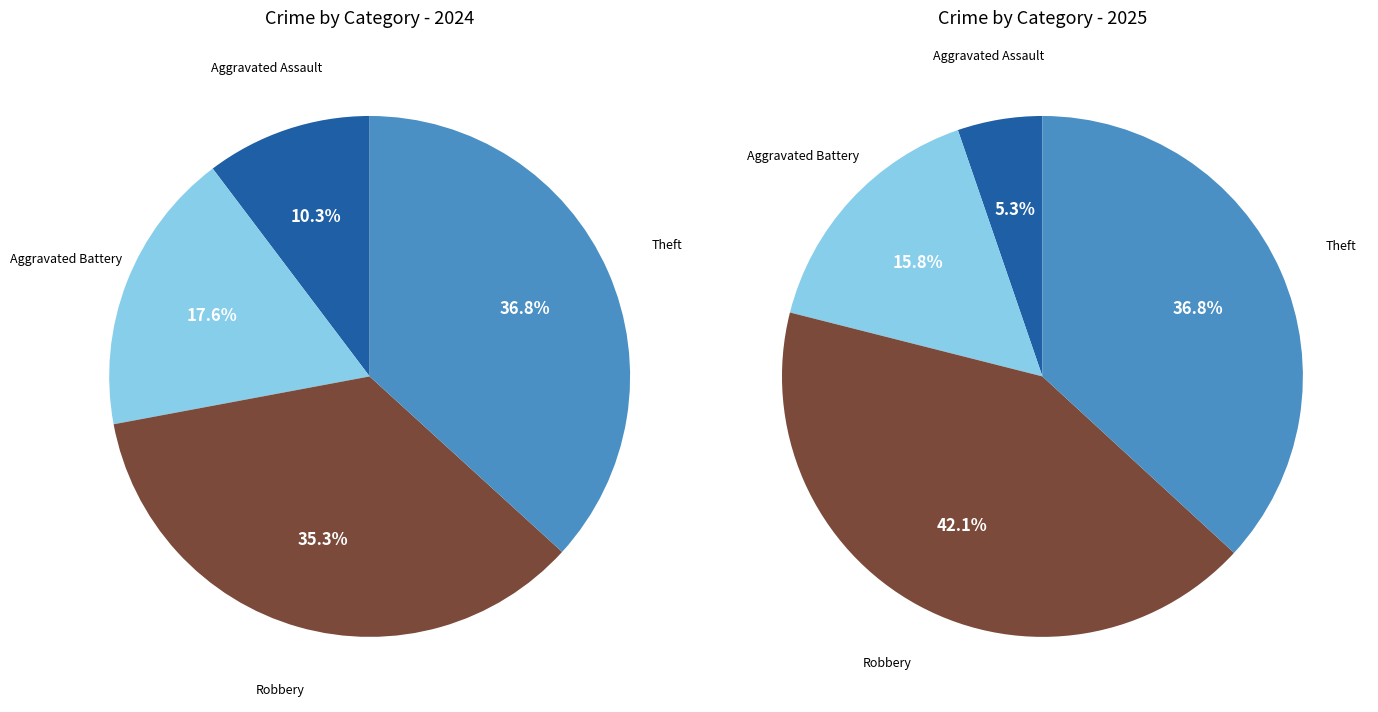

To the nearest percent, what is the average slice percentage?

25%